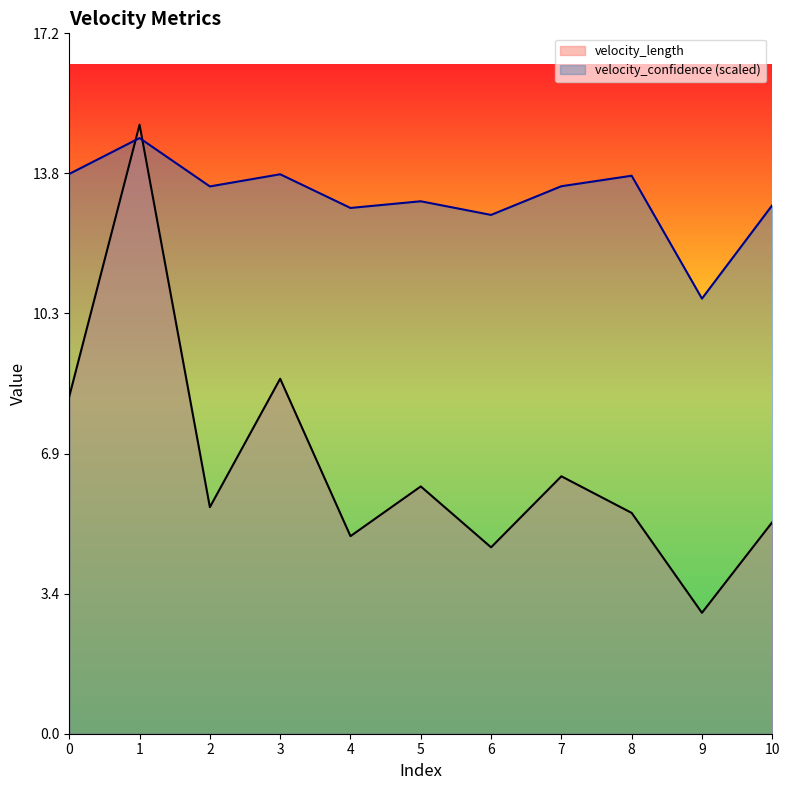

What is the value of the velocity_confidence point at the 5th from the left?

12.9